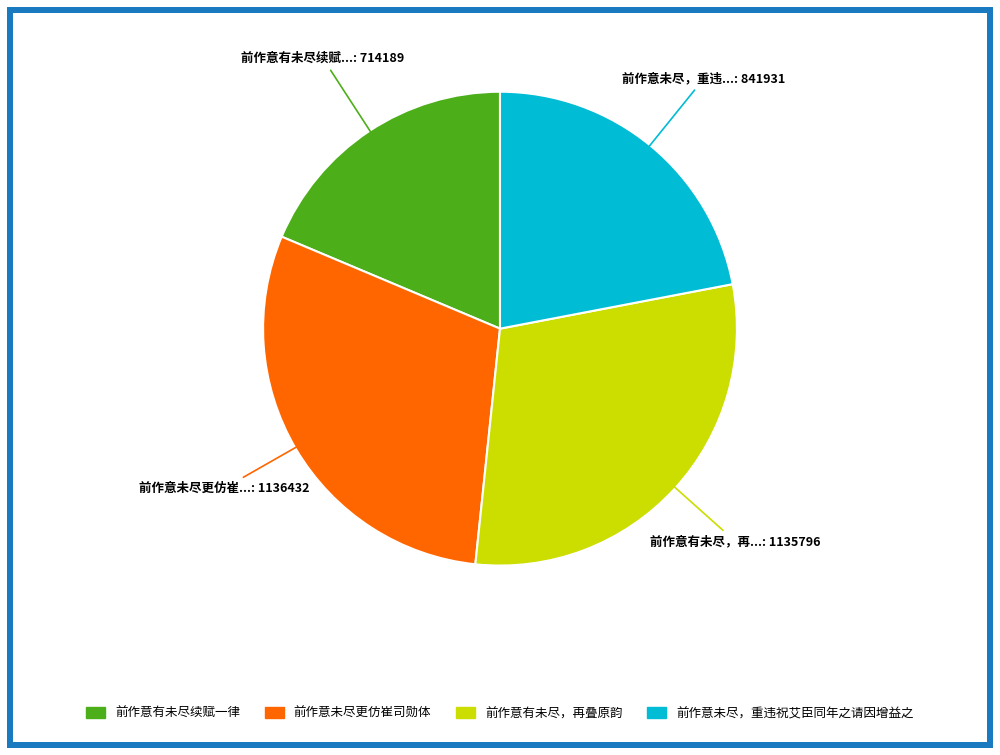

Is there any slice that represents more than half of the pie?

No